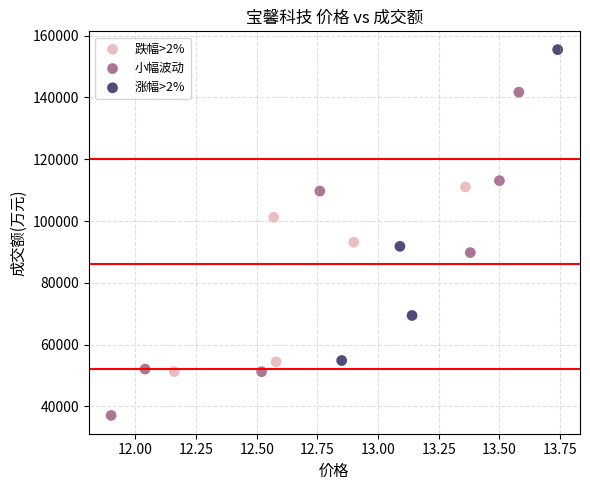

Which series reaches the maximum Y coordinate?

涨幅>2%